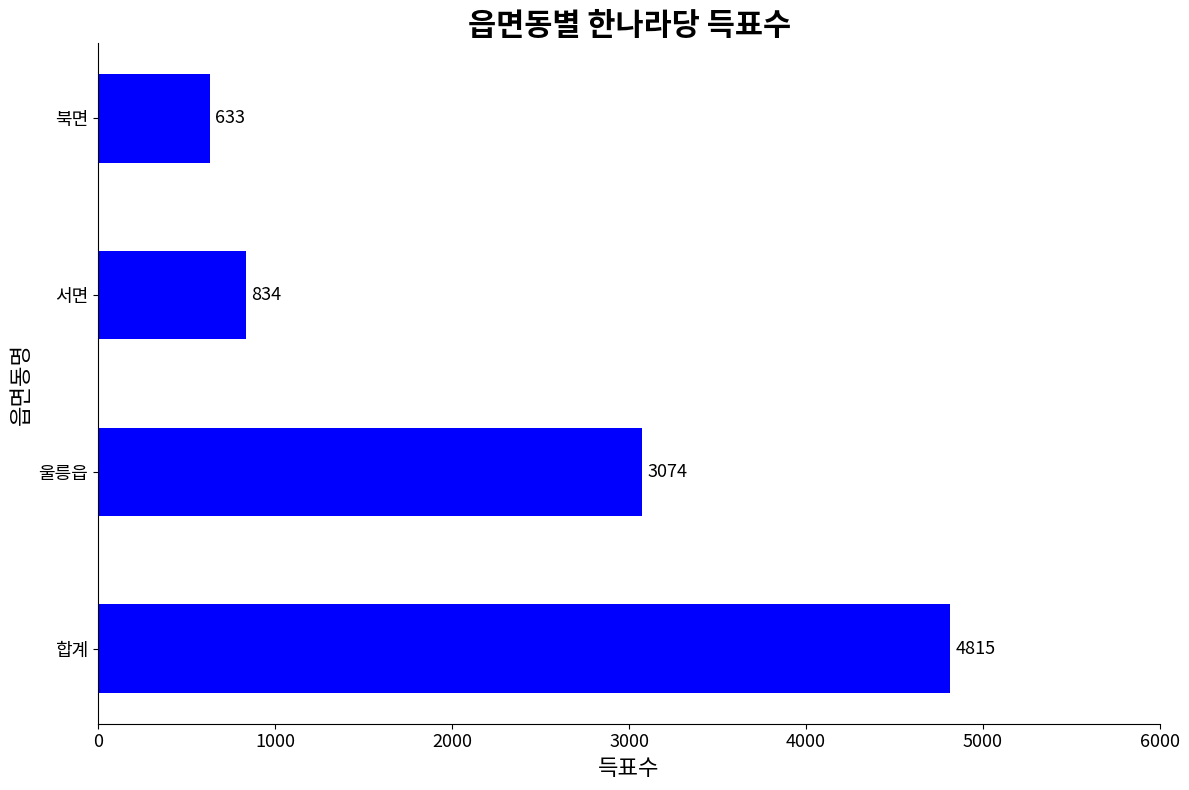

The value at 합계 is 4815. True or false?

True